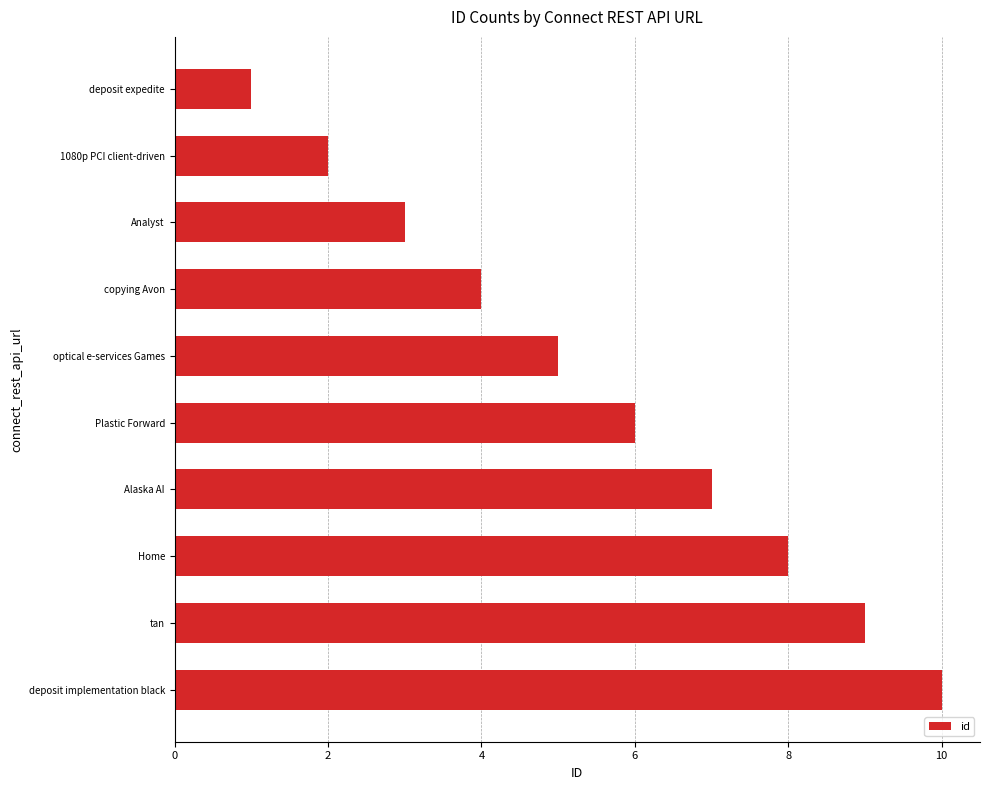

List the labels in order of value, largest first.

deposit implementation black, tan, Home, Alaska AI, Plastic Forward, optical e-services Games, copying Avon, Analyst, 1080p PCI client-driven, deposit expedite